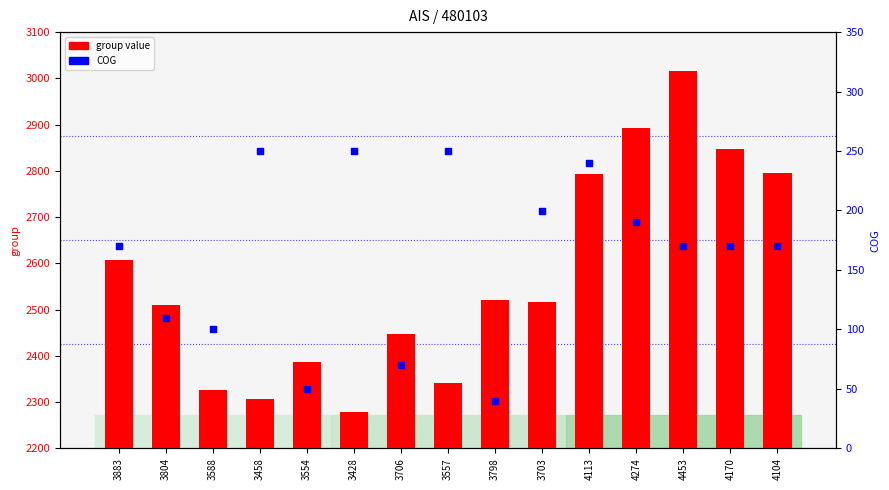

Which series reaches the minimum Y coordinate?

COG